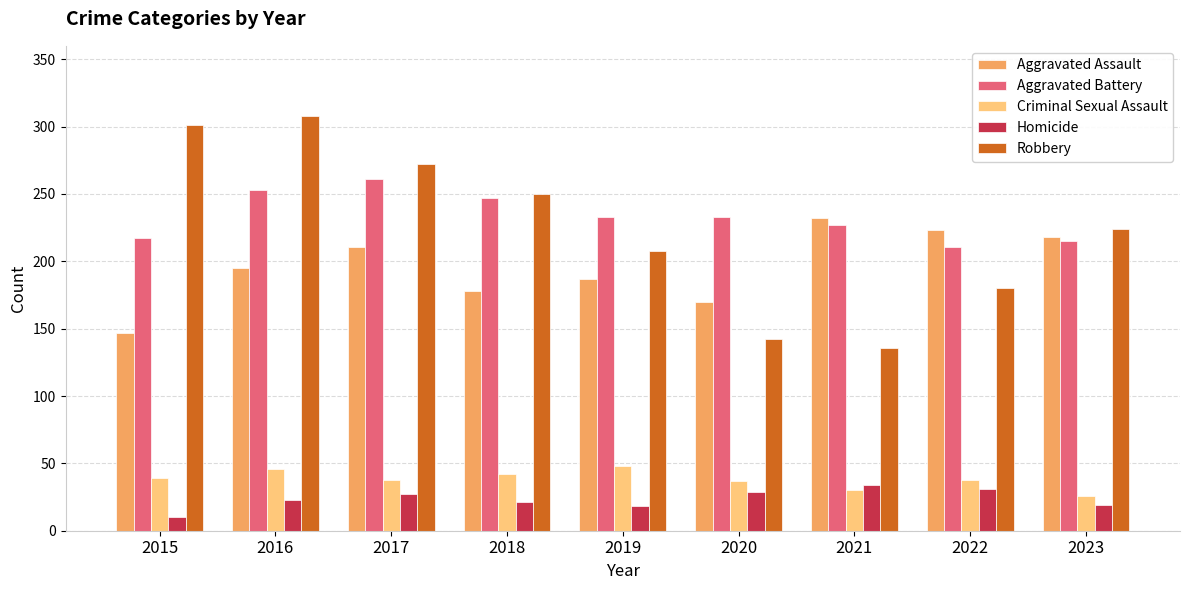

The Aggravated Assault series shows 82 at 2015. True or false?

False